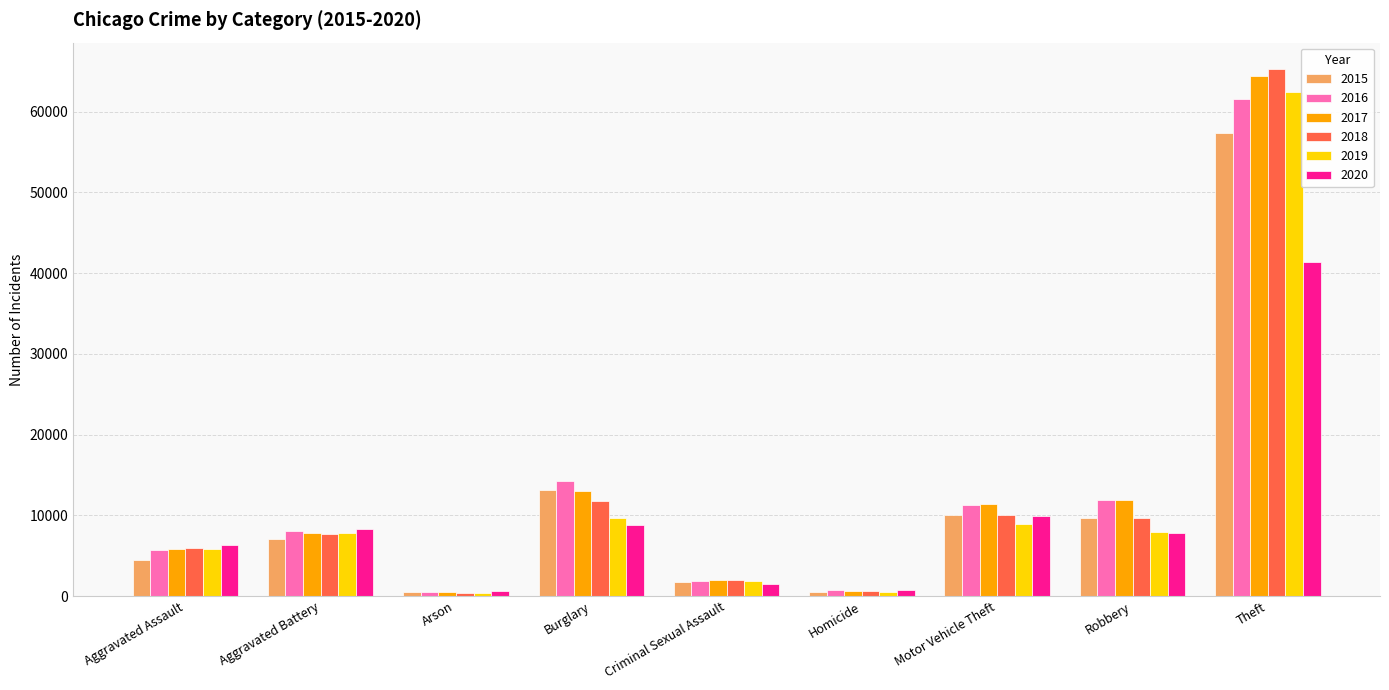

At which label does 2020 reach its peak?

Theft